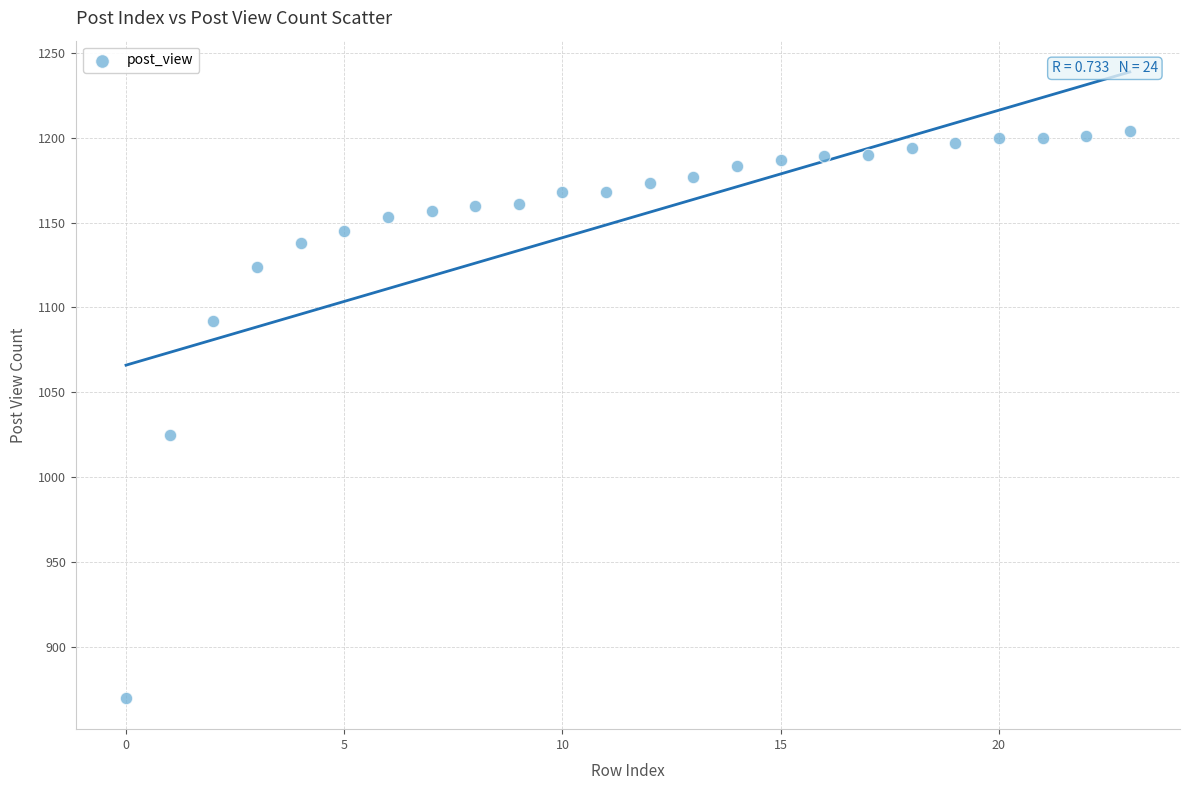

What Y value in the scatter plot is closest to 1037?

1025